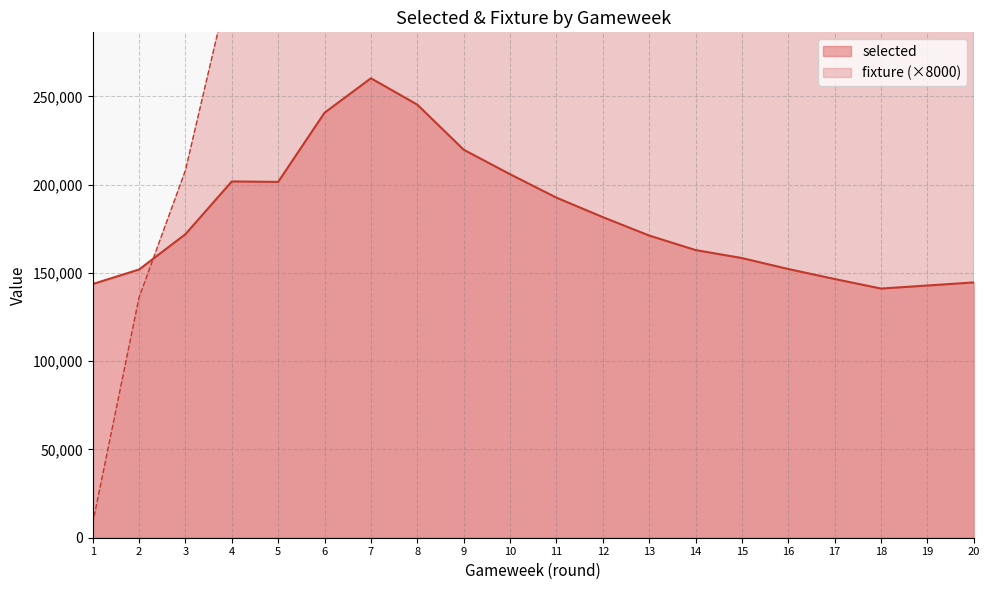

How many lines are shown in the chart?

2